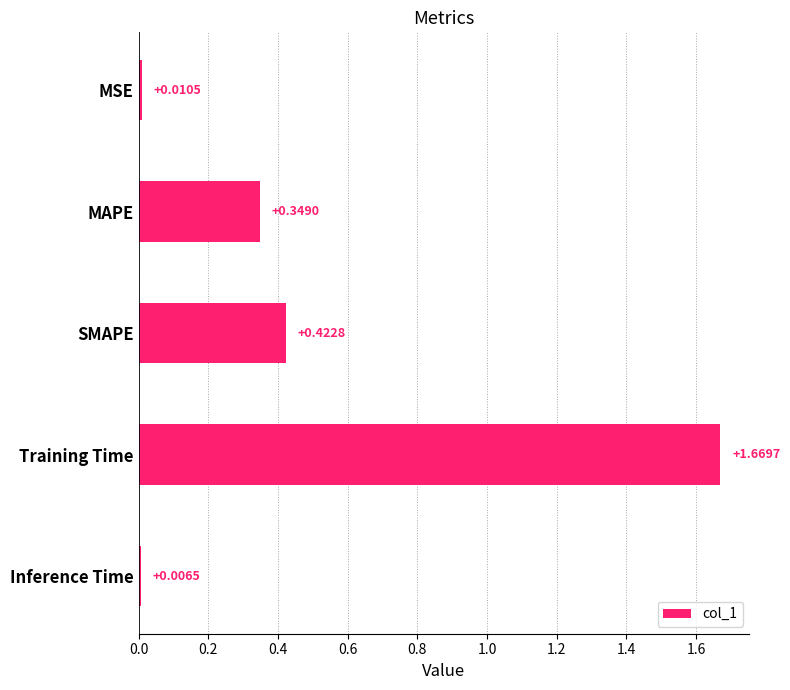

What is the sum of all values?

2.5